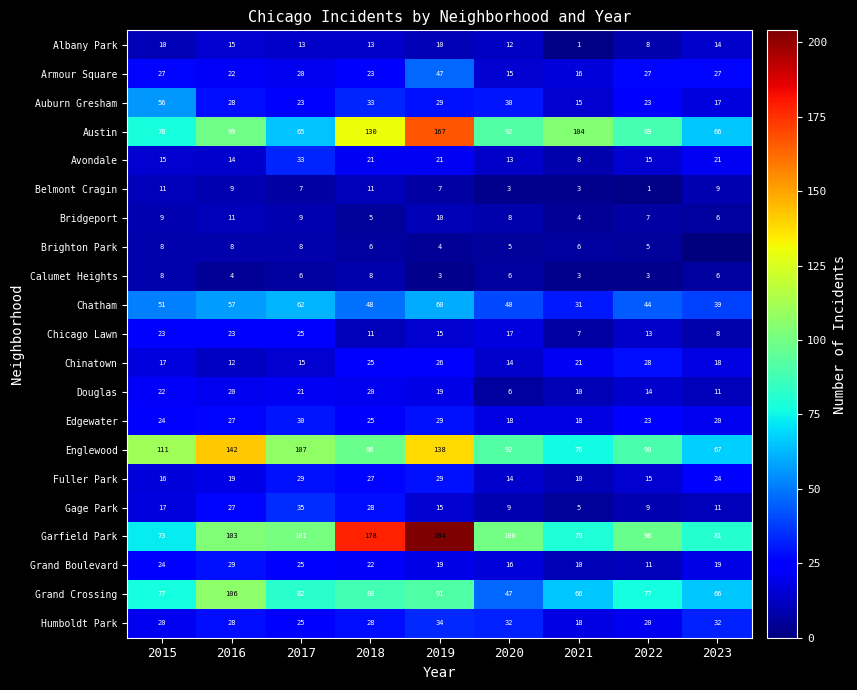

What is the maximum value shown in the chart?

204